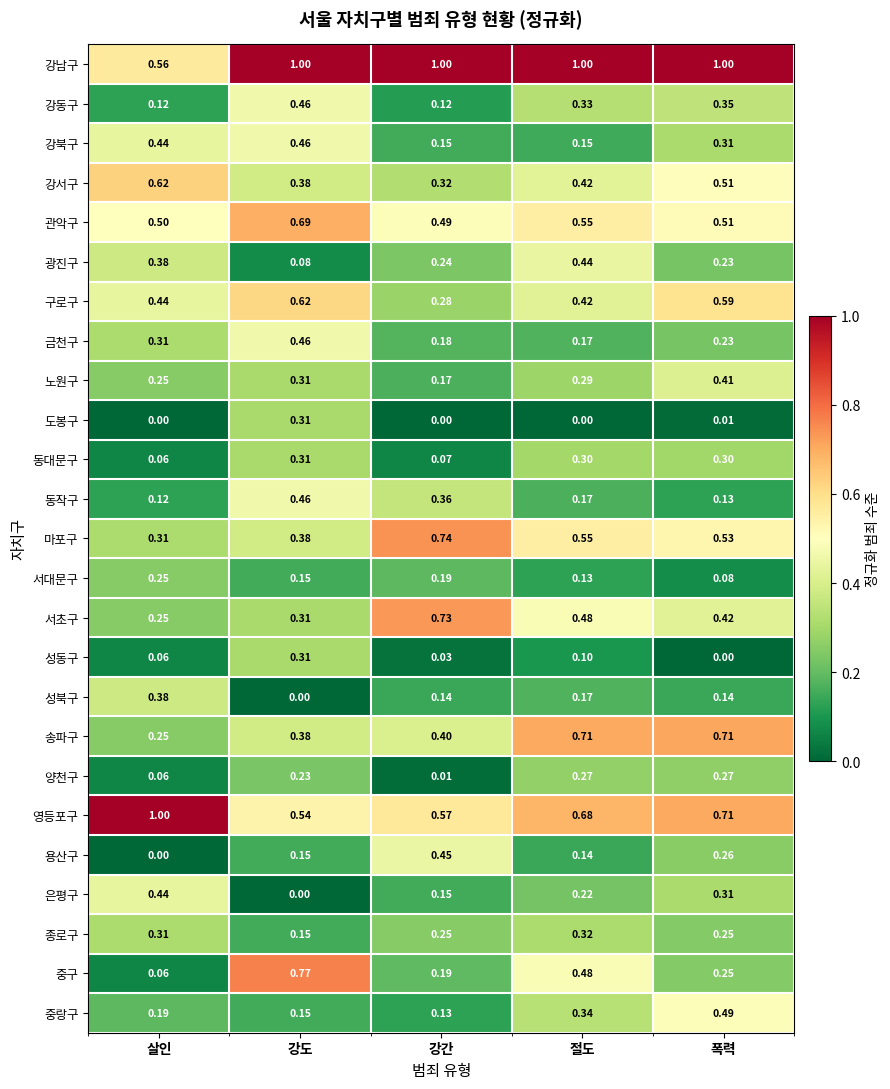

Rank the categories by 노원구 value from highest to lowest.

폭력, 강도, 절도, 살인, 강간